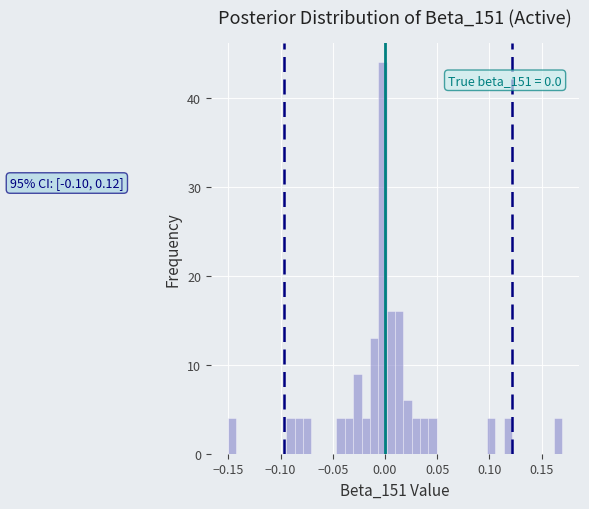

Read against the x-axis, roughly where is the centre of the tallest bar?

0.000